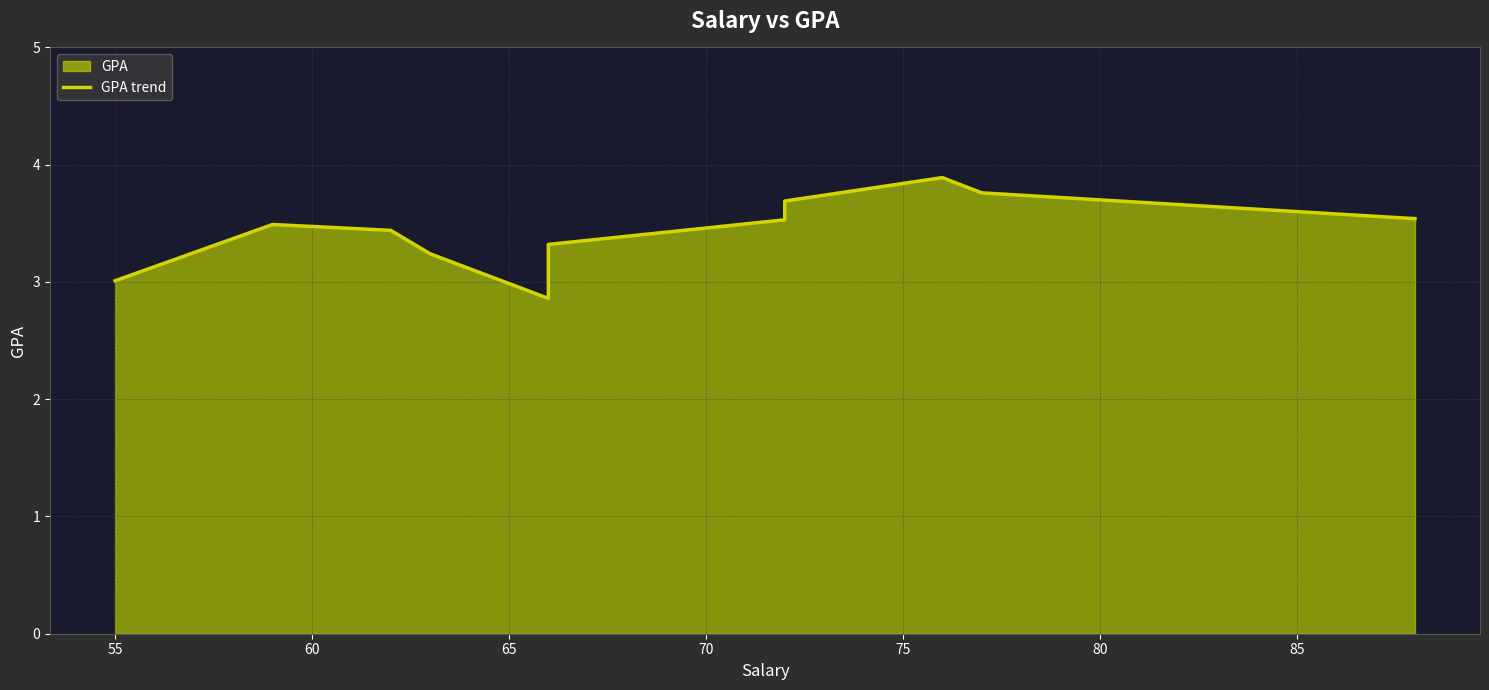

What is the value of the 10th point from the left?

3.8